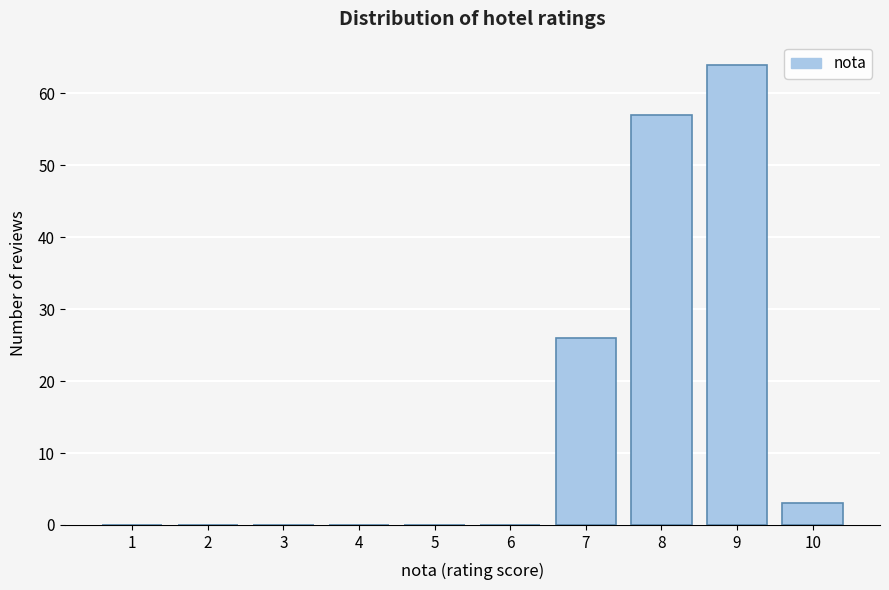

Reading left to right, extract all data points from this chart.

1=0	2=0	3=0	4=0	5=0	6=0	7=26	8=57	9=64	10=3